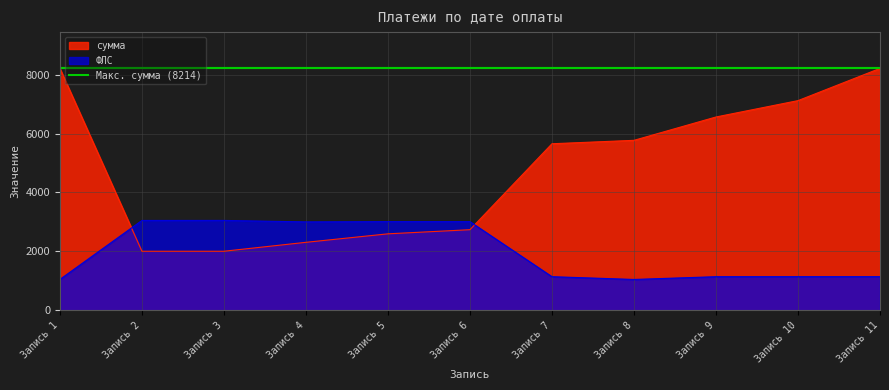

How many lines are shown in the chart?

2